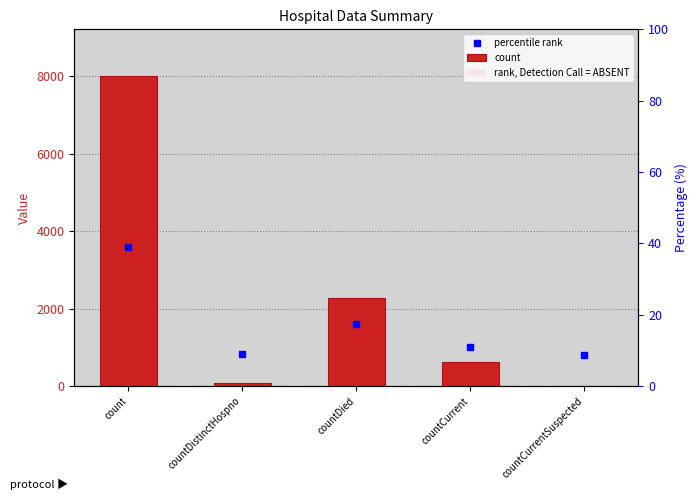

True or false: the data shows 1017 at countCurrent.

False